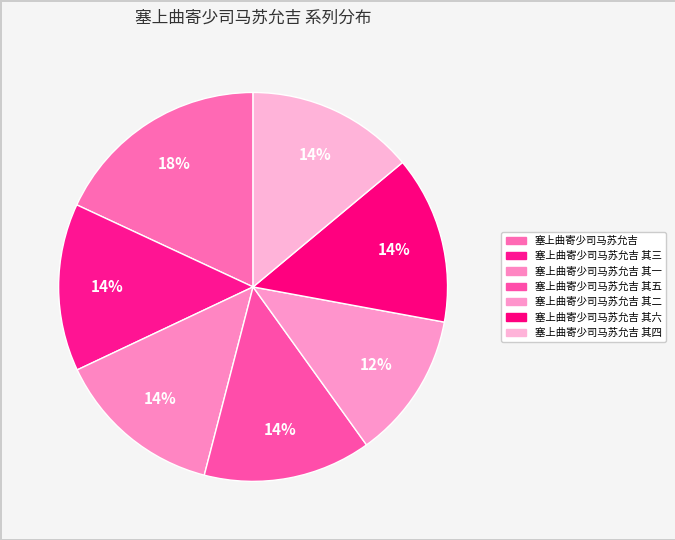

Which category has the smallest portion of the pie?

塞上曲寄少司马苏允吉 其二